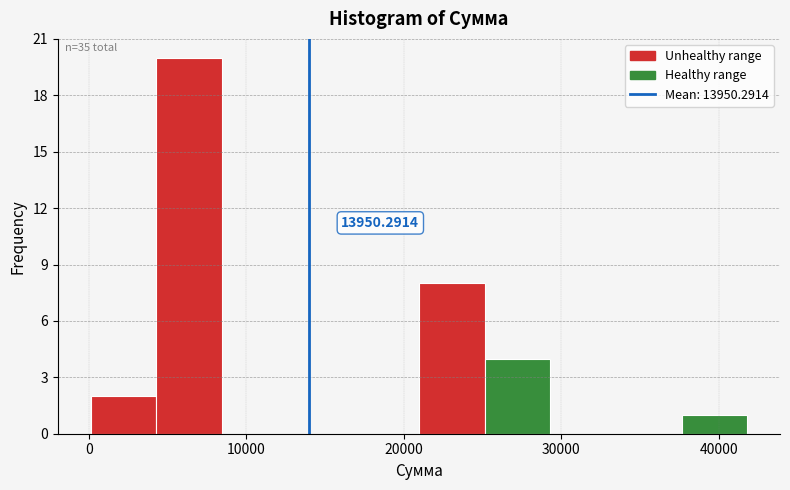

Which range on the x-axis has the tallest bar?

4000 to 8000